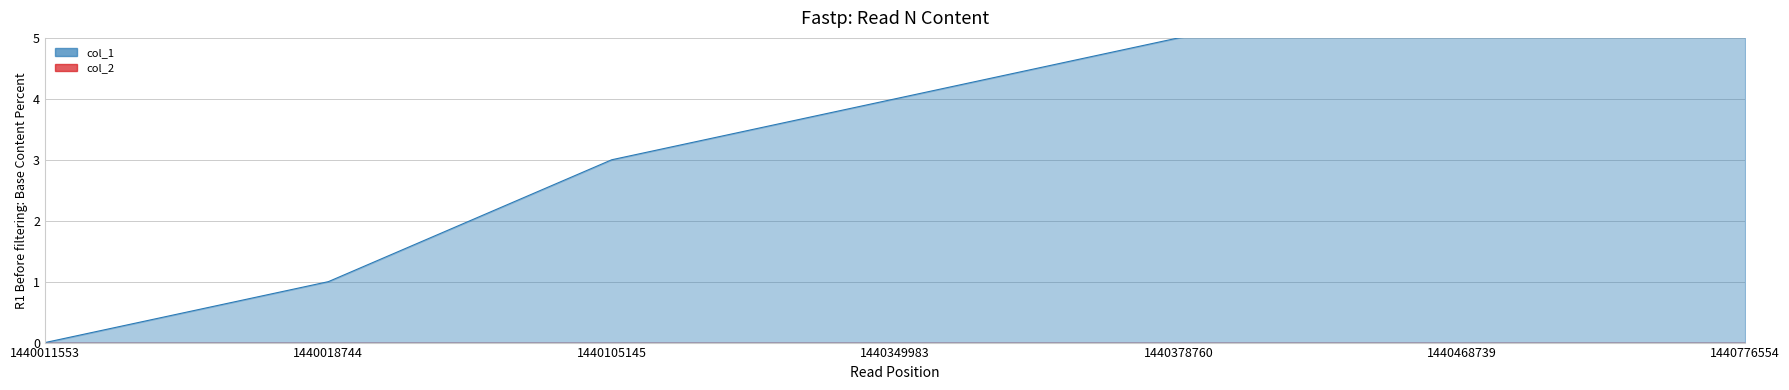

True or false: the data has more than 2 interior local peaks.

False